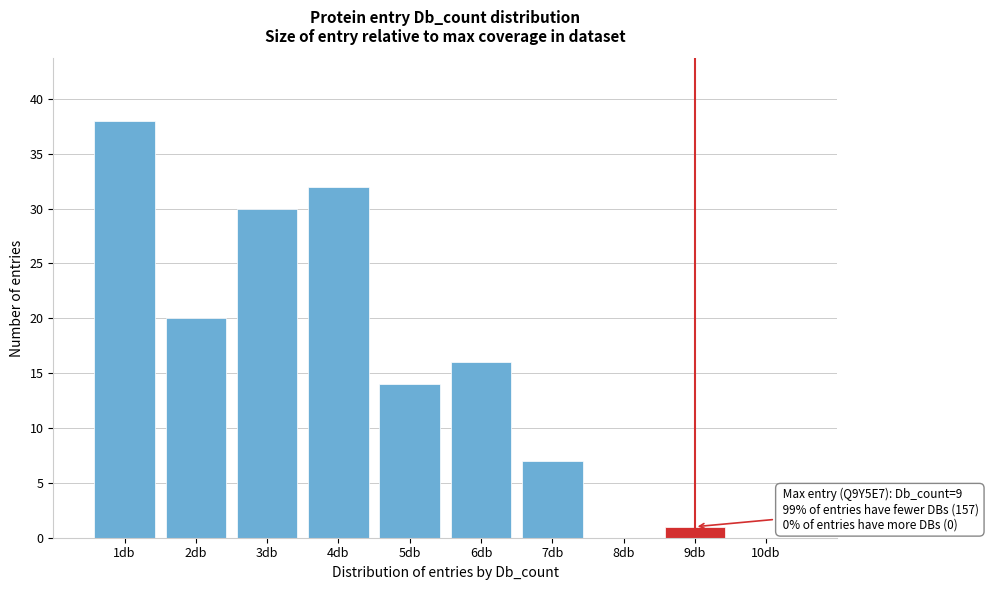

Over which range of the x-axis is the bar tallest?

0.5 to 1.5